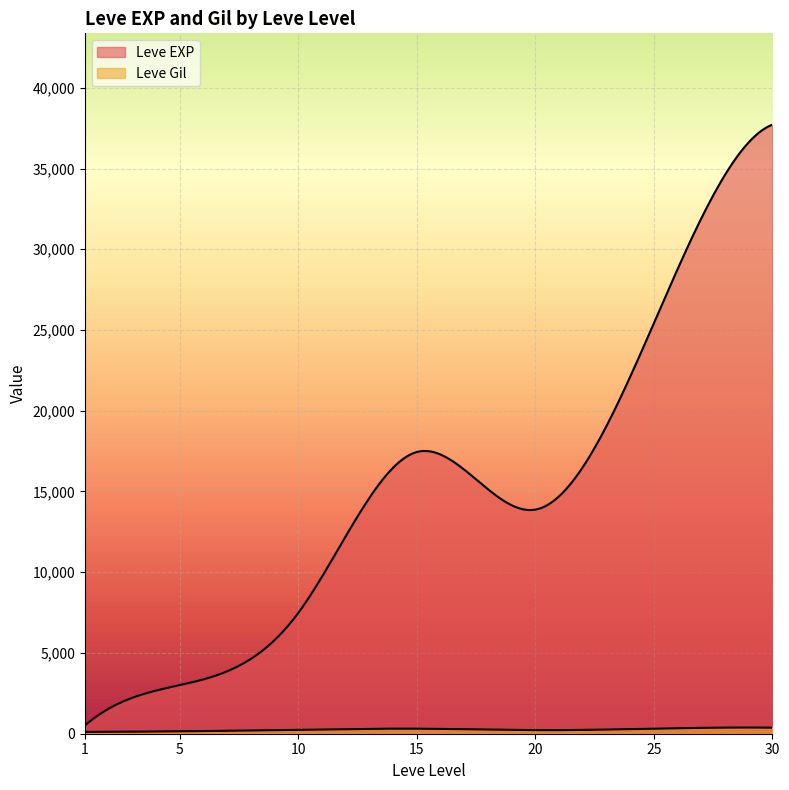

Rank the series at 1 from highest to lowest value.

Leve EXP, Leve Gil